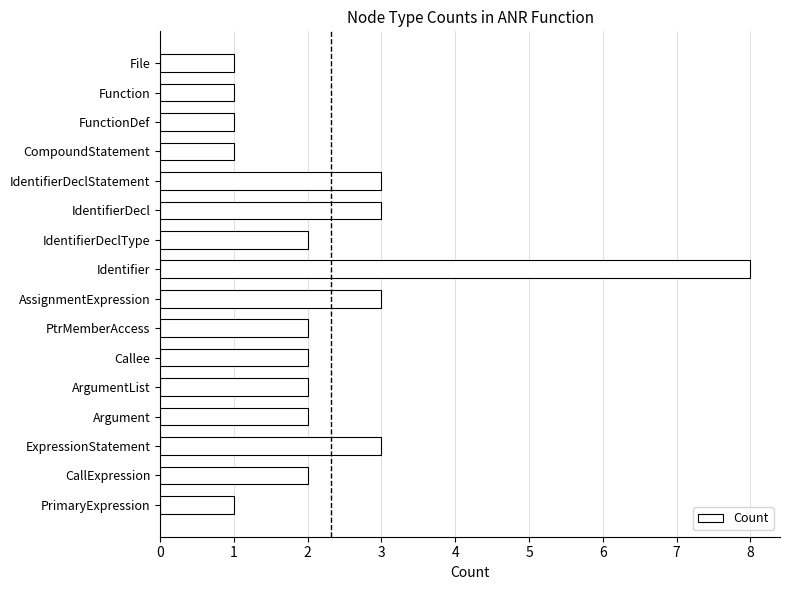

Which category has the highest value across all series?

Identifier